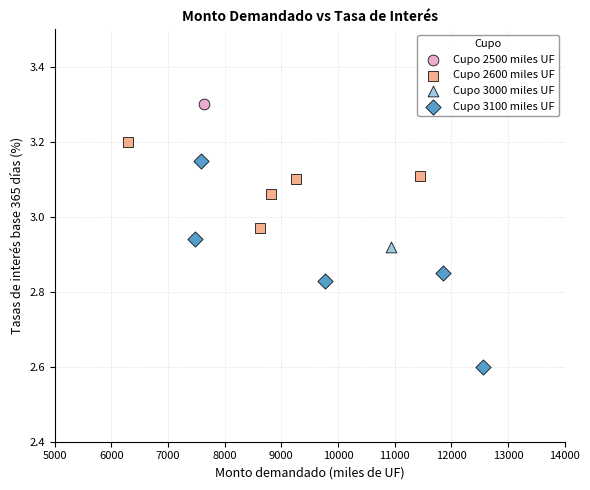

Which series contains the lowest Y value?

Cupo 3100 miles UF